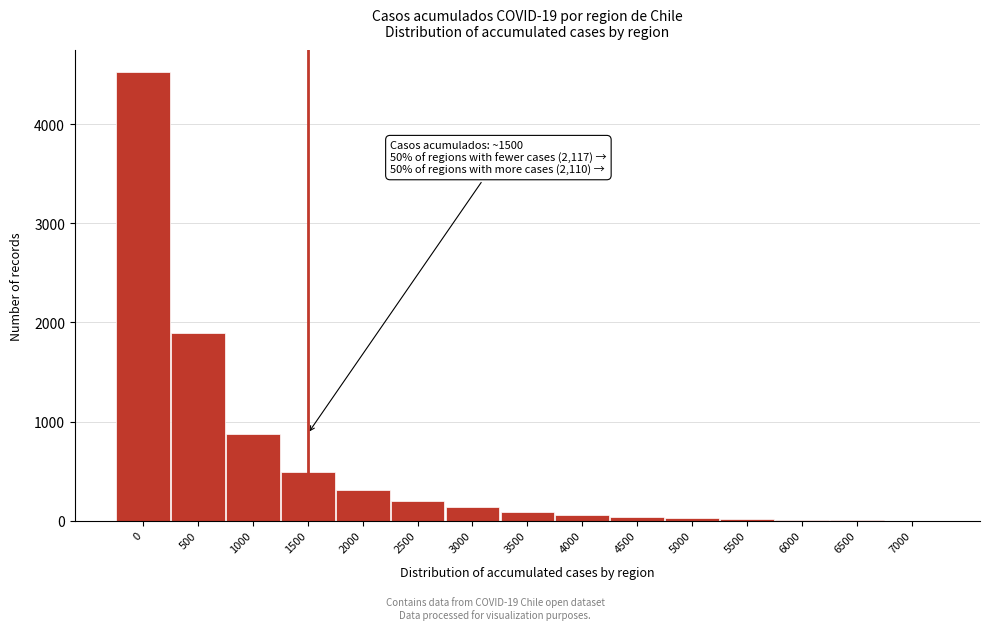

The value at 1000 is 876. True or false?

True